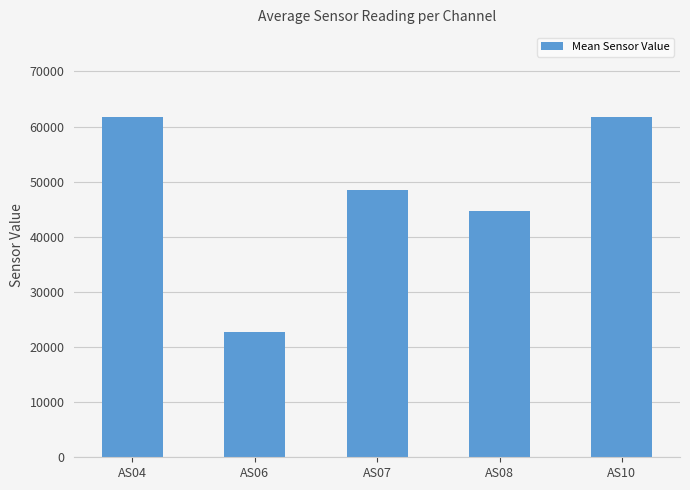

Does the chart contain stacked bars?

No